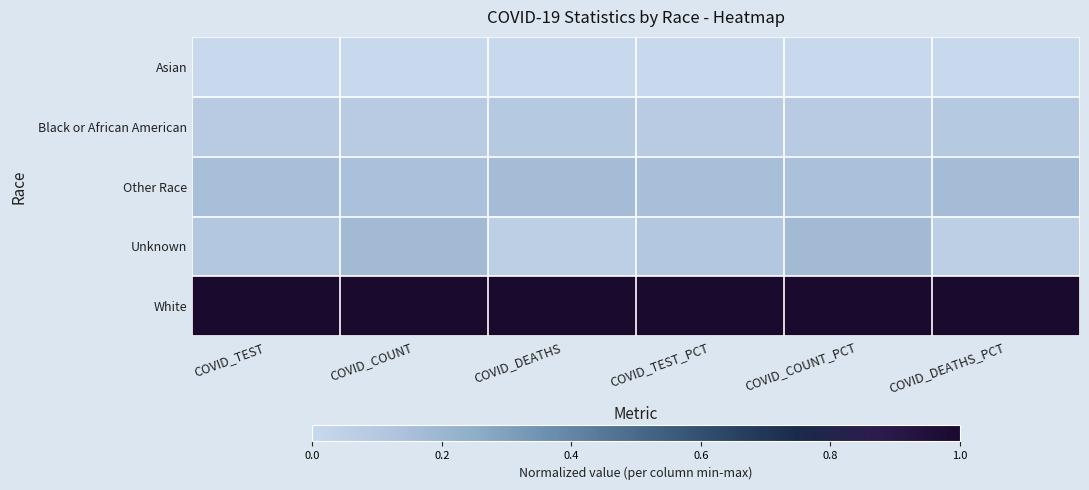

What is the spread (max minus min) of values at COVID_DEATHS_PCT?

1.0